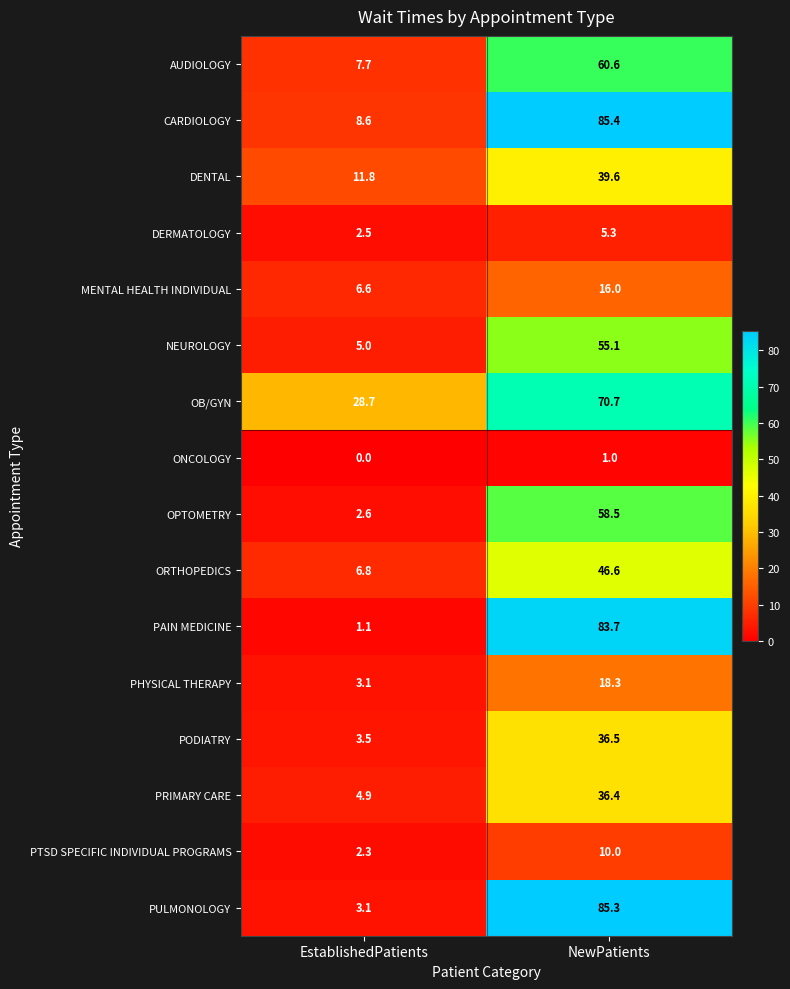

What is the spread (max minus min) of values at NewPatients?

84.4